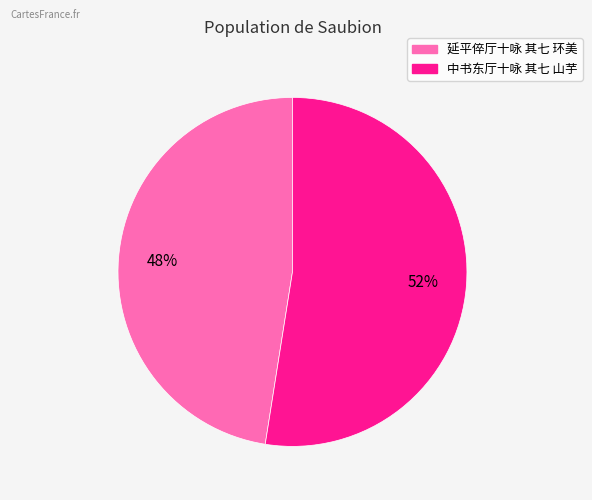

Count the number of slices in the pie.

2